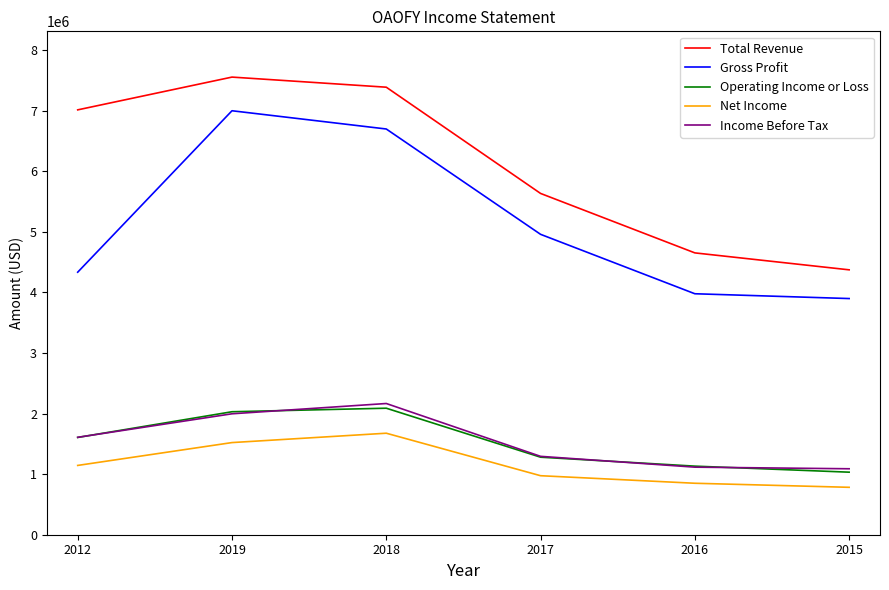

At how many categories does at least one series exceed 7313955?

2